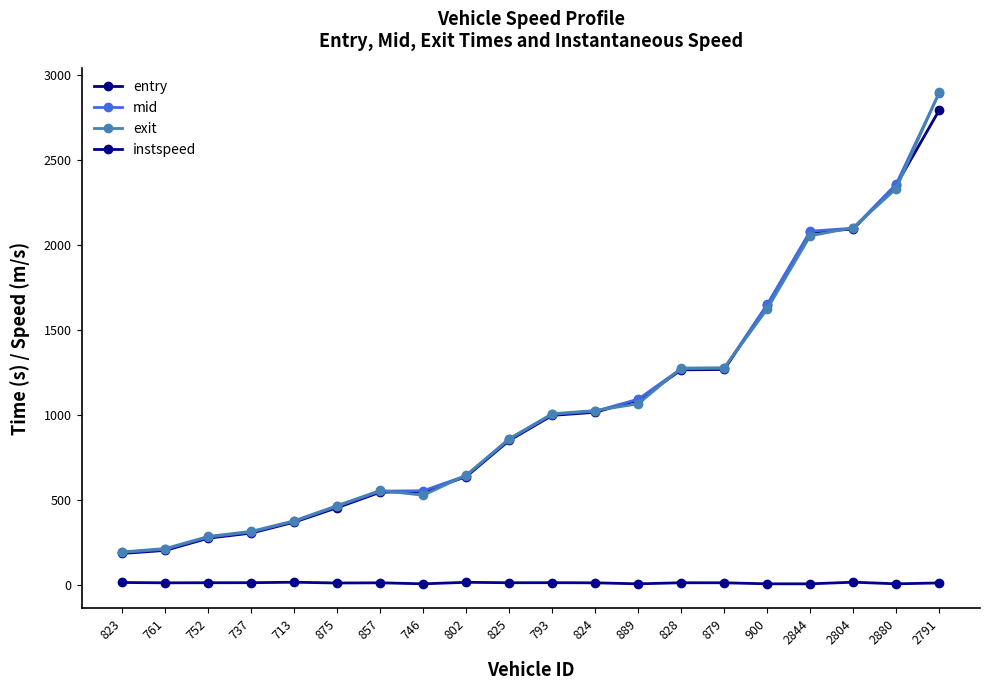

The value of mid at 857 is 550.5. True or false?

True